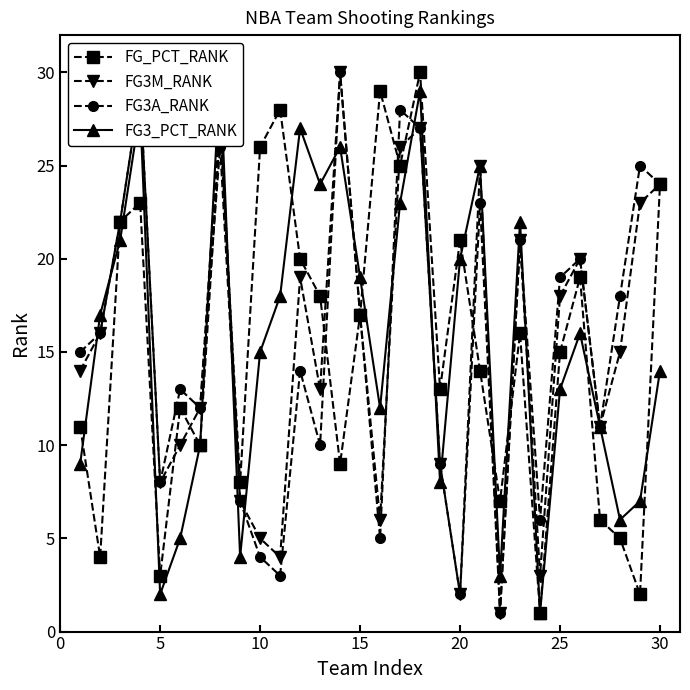

True or false: FG3A_RANK has more than 0 points higher than both neighbors.

True